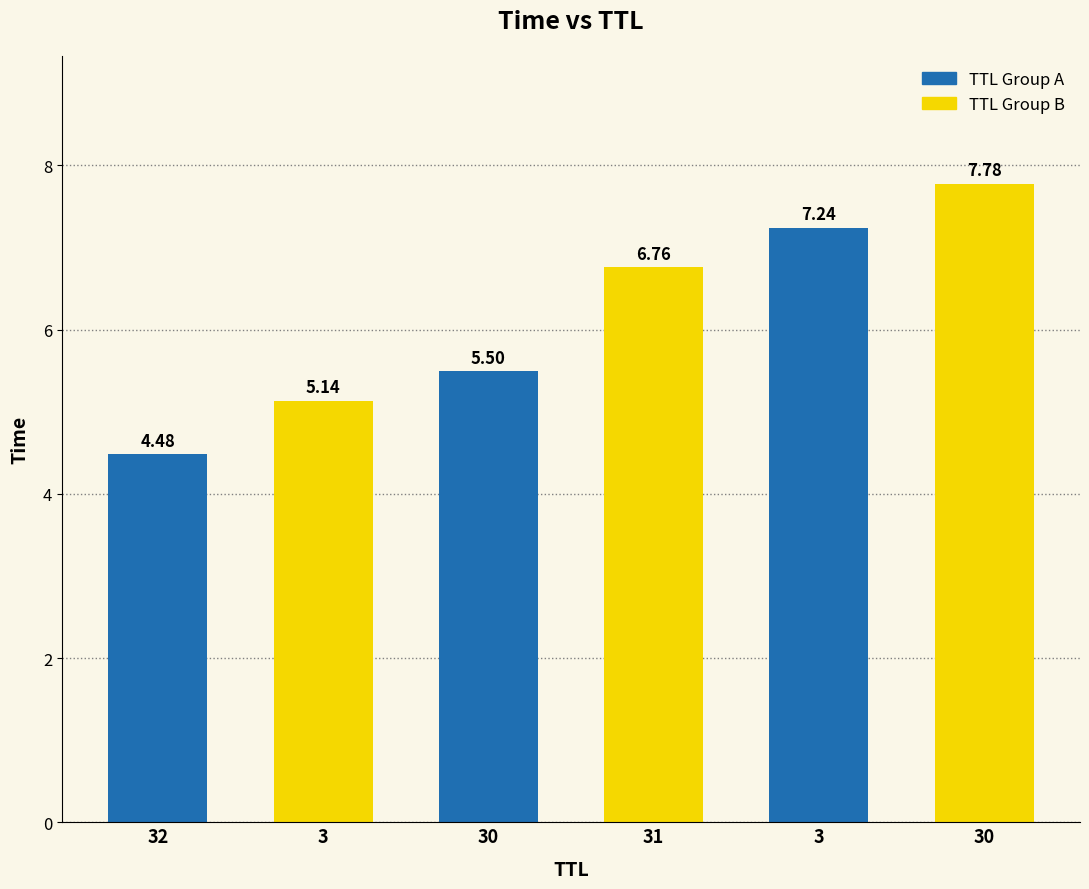

How many categories are shown in the chart?

6